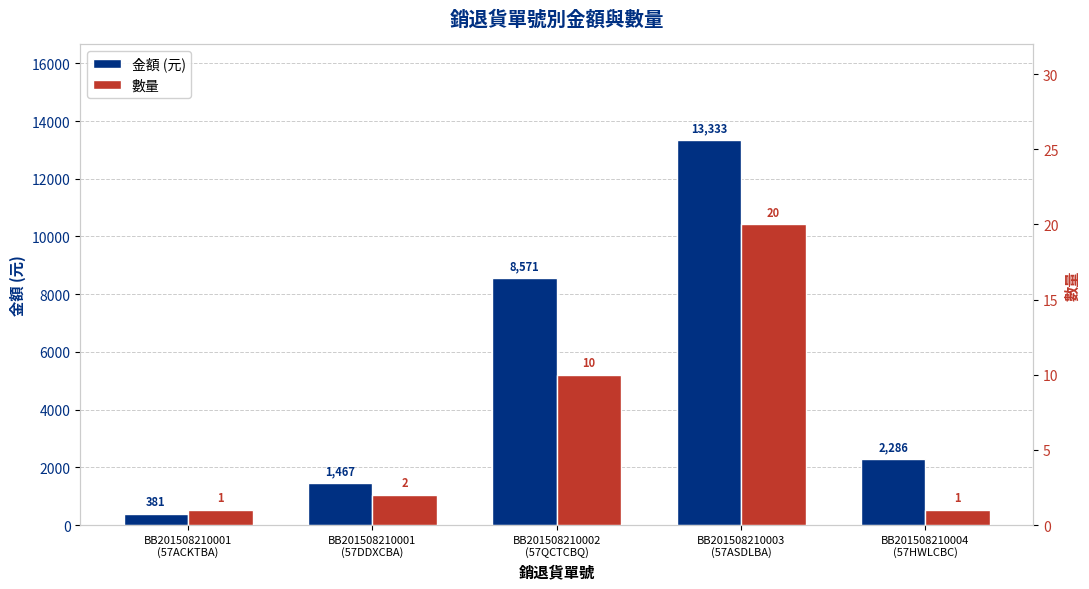

Is it true that 數量 equals 1 at BB201508210001
(57ACKTBA)?

False